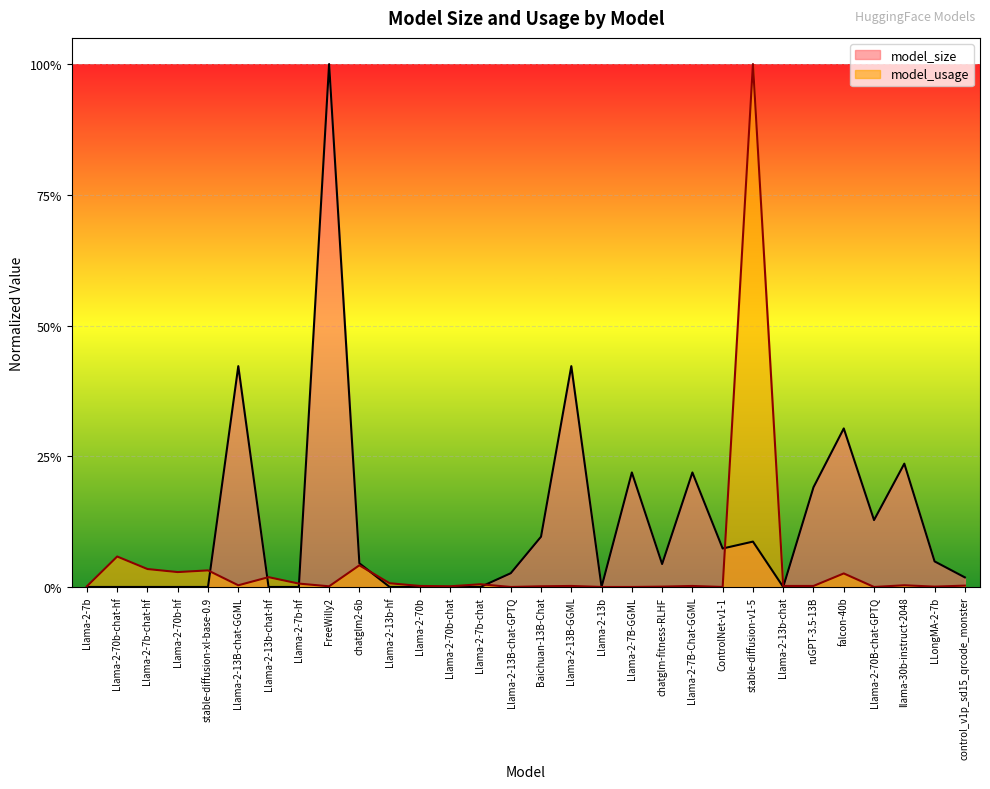

At which label does model_size reach its minimum?

Llama-2-7b